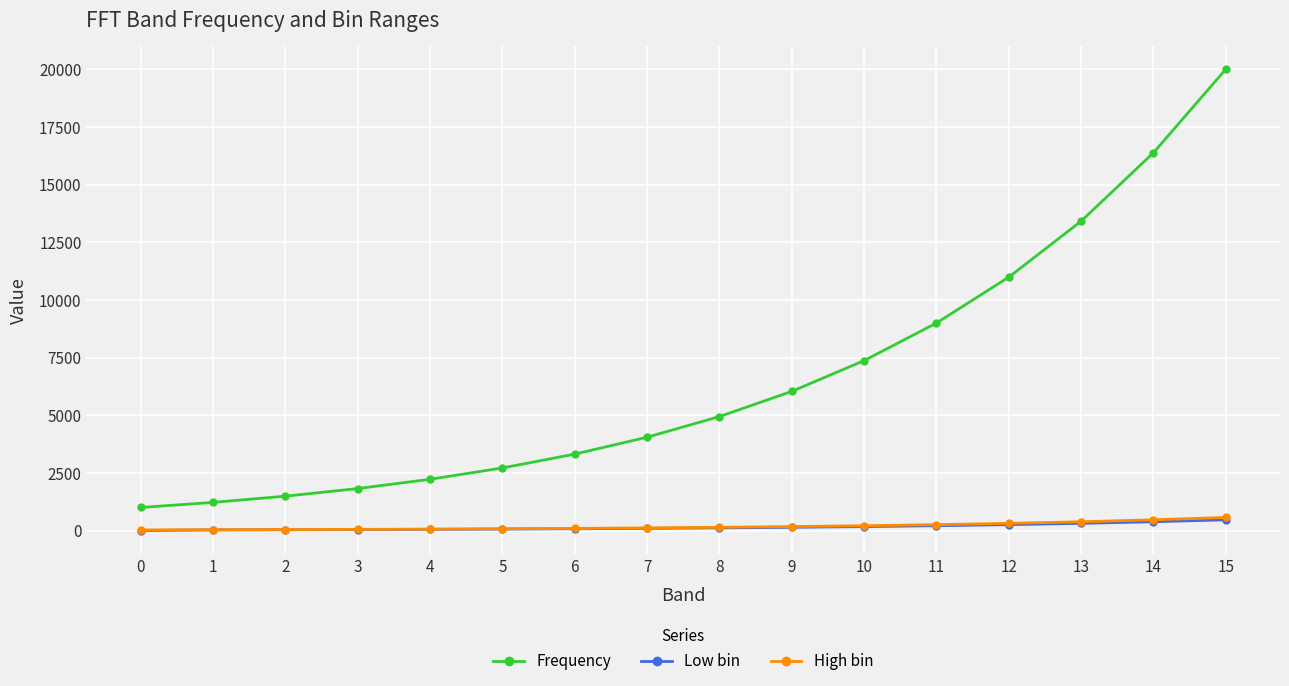

True or false: Frequency has more than 0 interior local peaks.

False